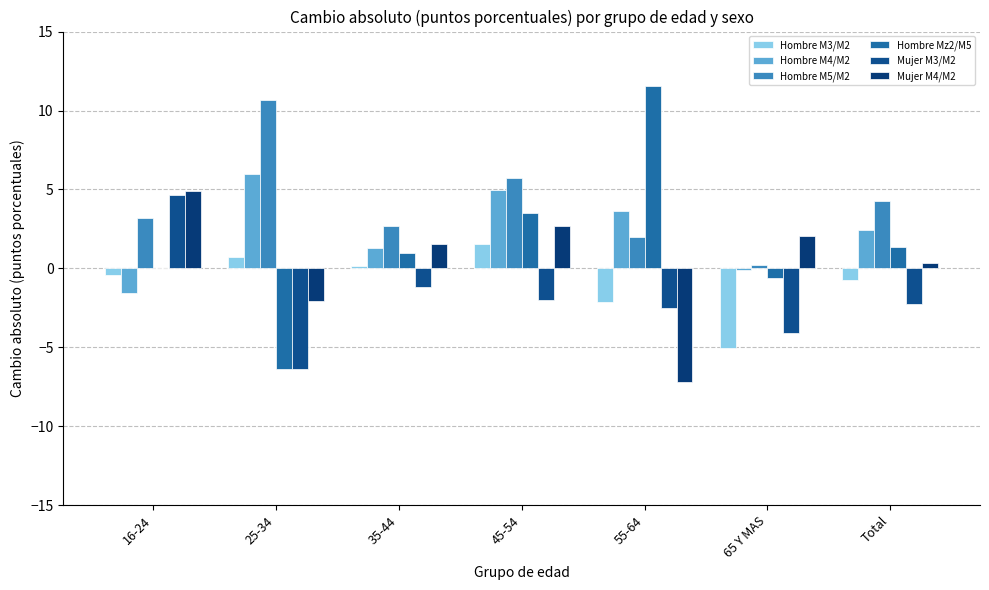

Is it true that Hombre M5/M2 equals 4.3 at Total?

True